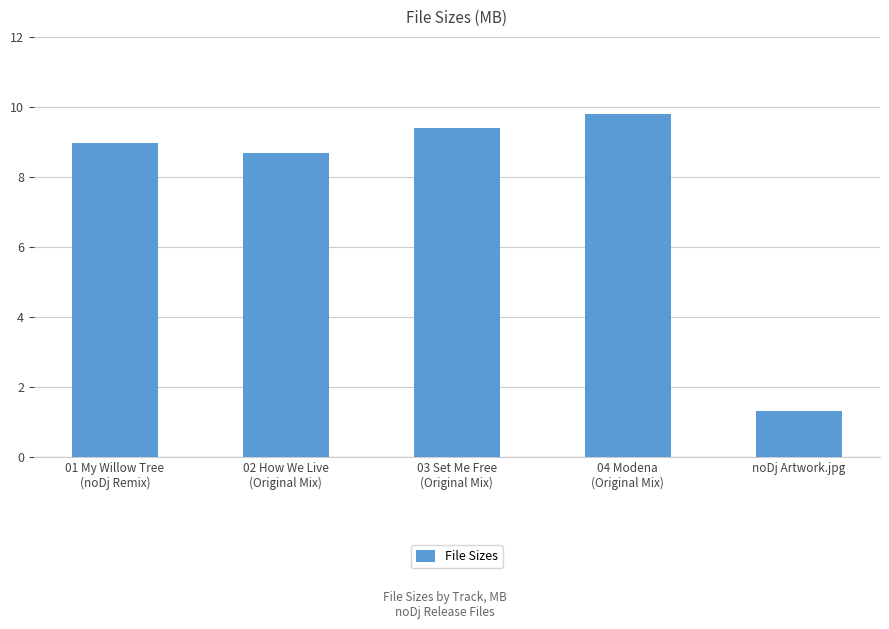

How many bars are there in total?

5